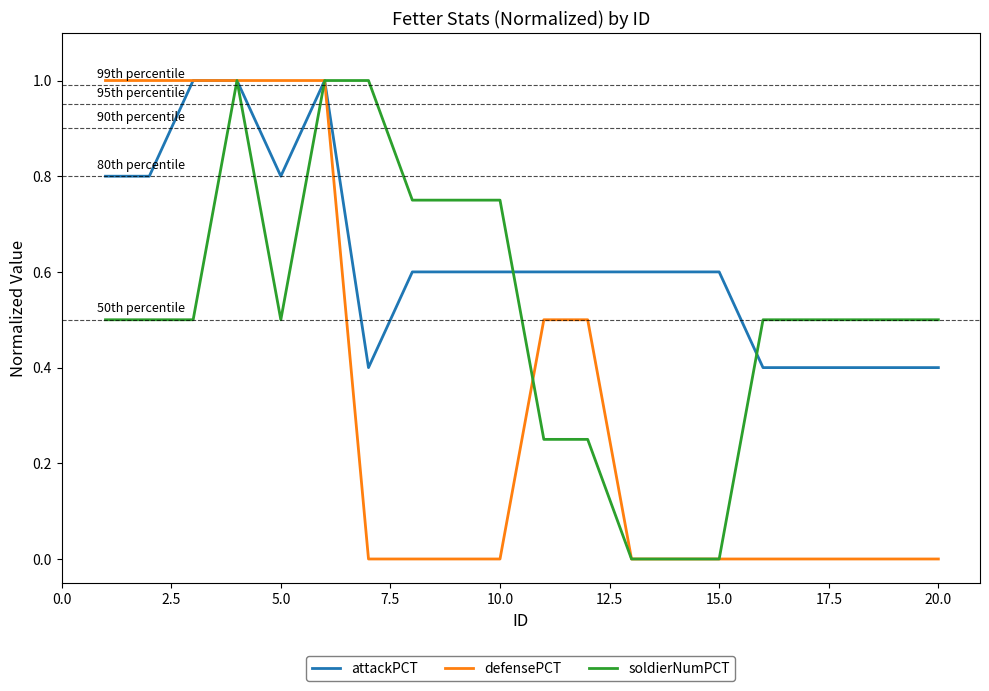

What is the highest value of the defensePCT series?

1.0